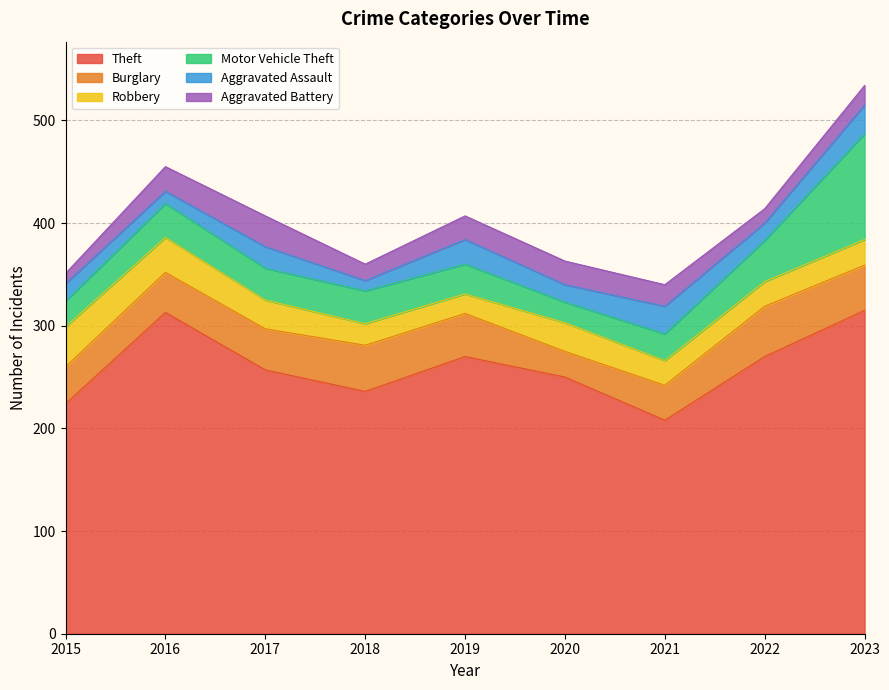

Which series has the largest total across all categories?

Theft